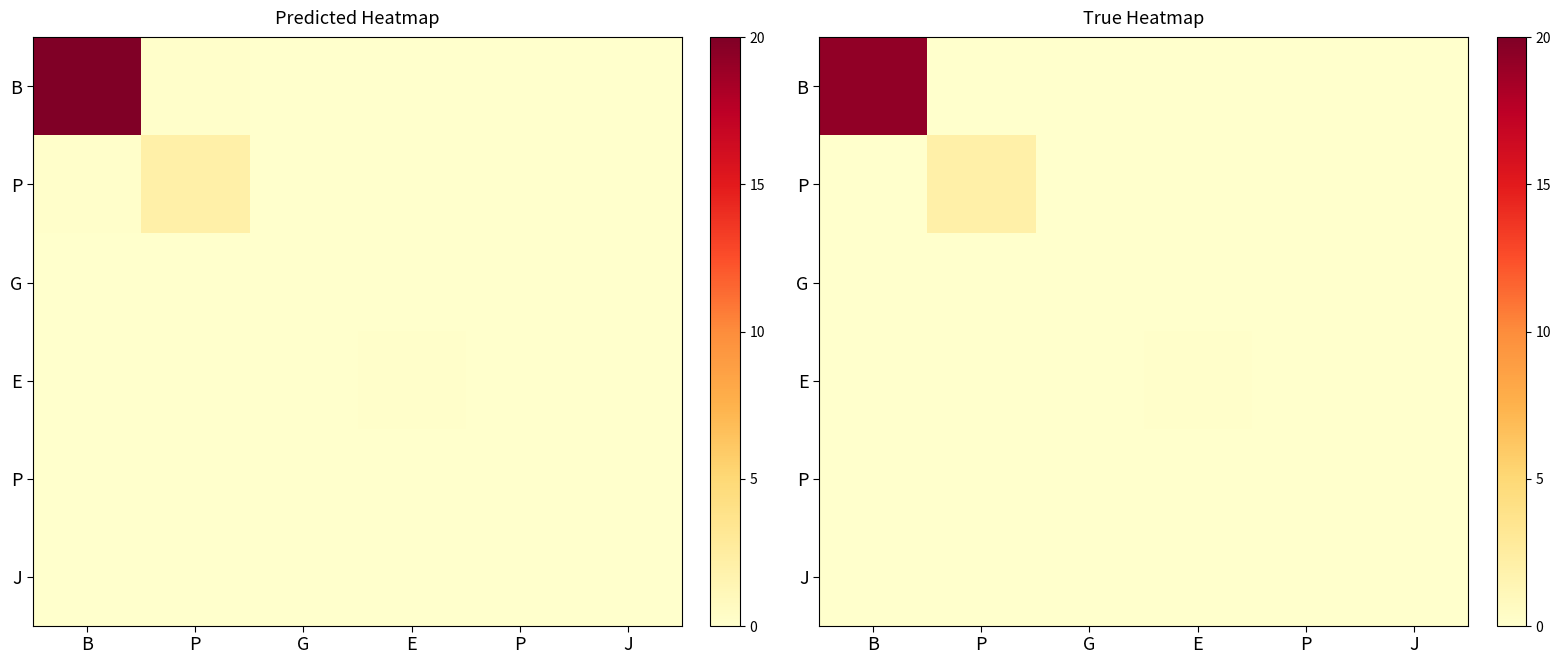

What is the spread (max minus min) of values at E?

0.1